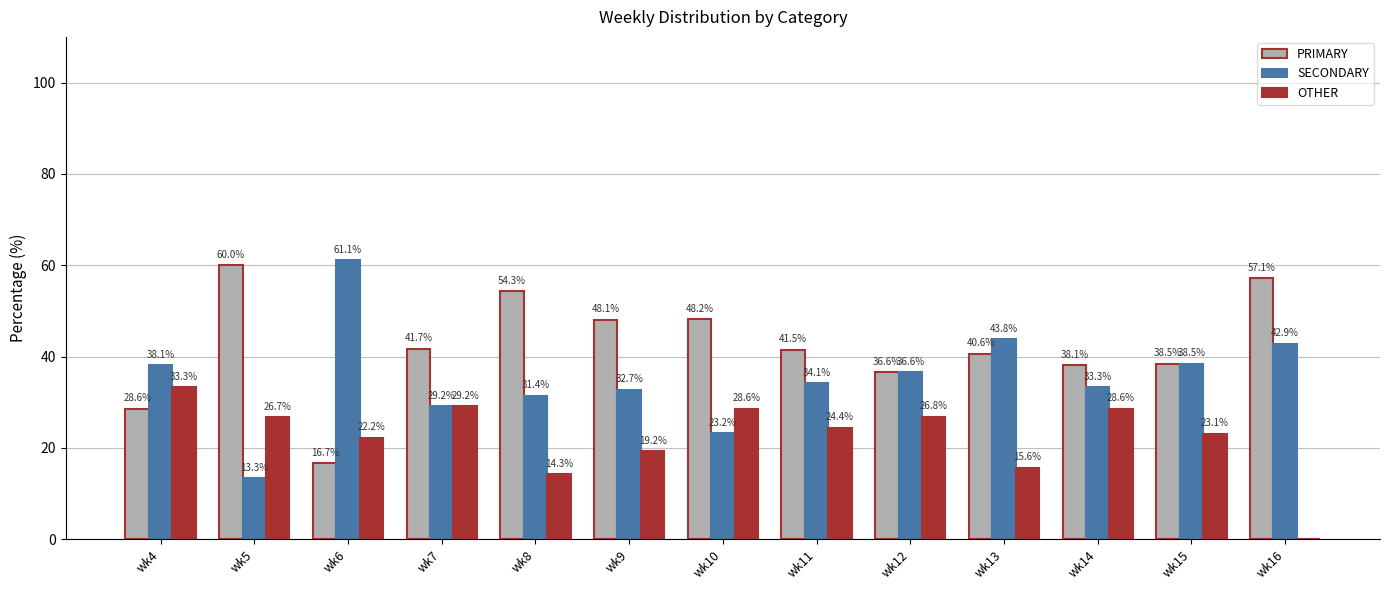

Which series changed the most between wk4 and wk5?

PRIMARY